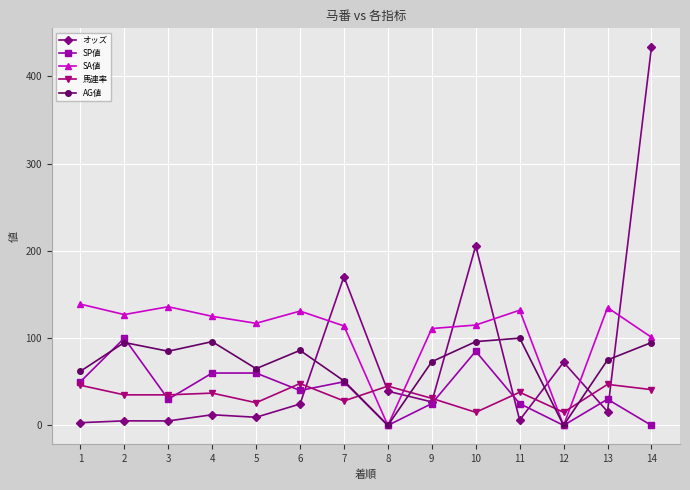

What is the value of the オッズ point at the 13th from the left?

15.8